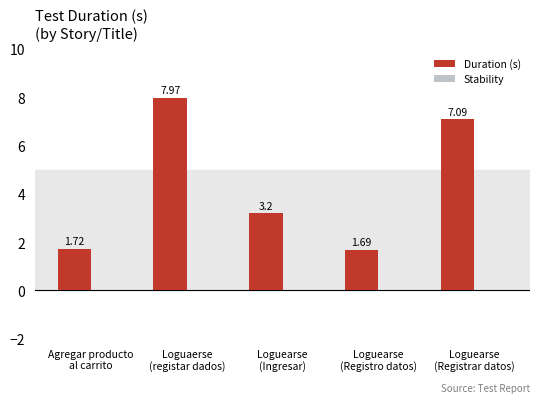

What is the sum of all values?

21.7